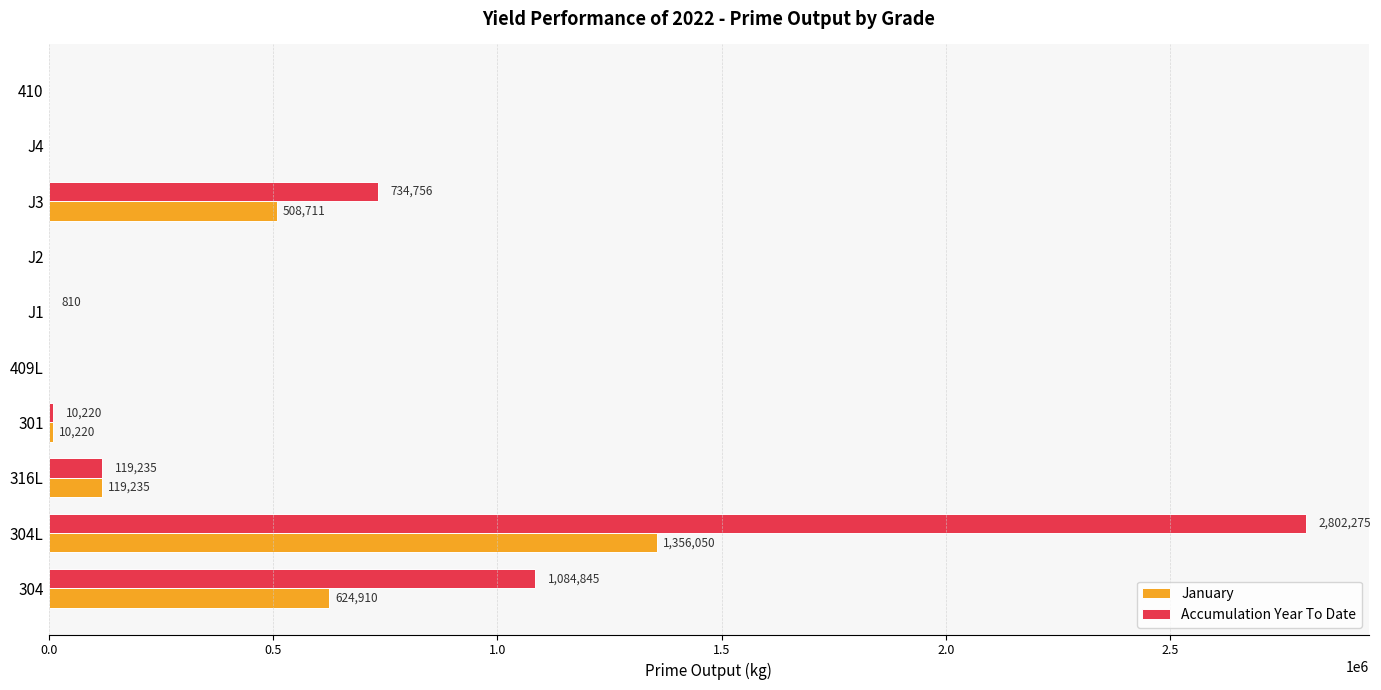

The January series shows 0 at J2. True or false?

True